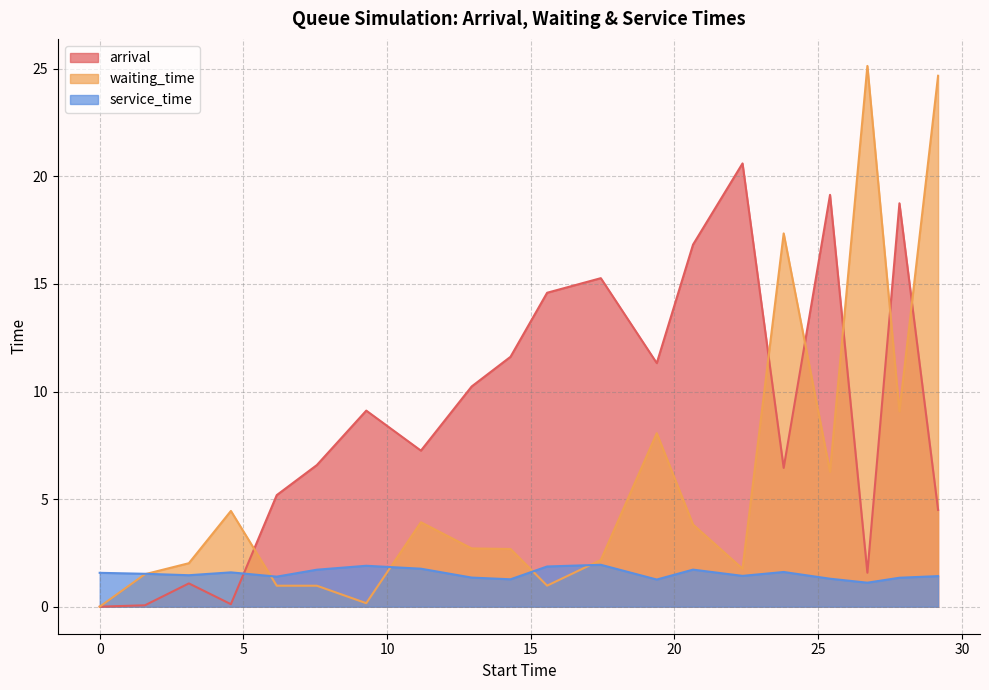

Which series has the largest total across all categories?

arrival